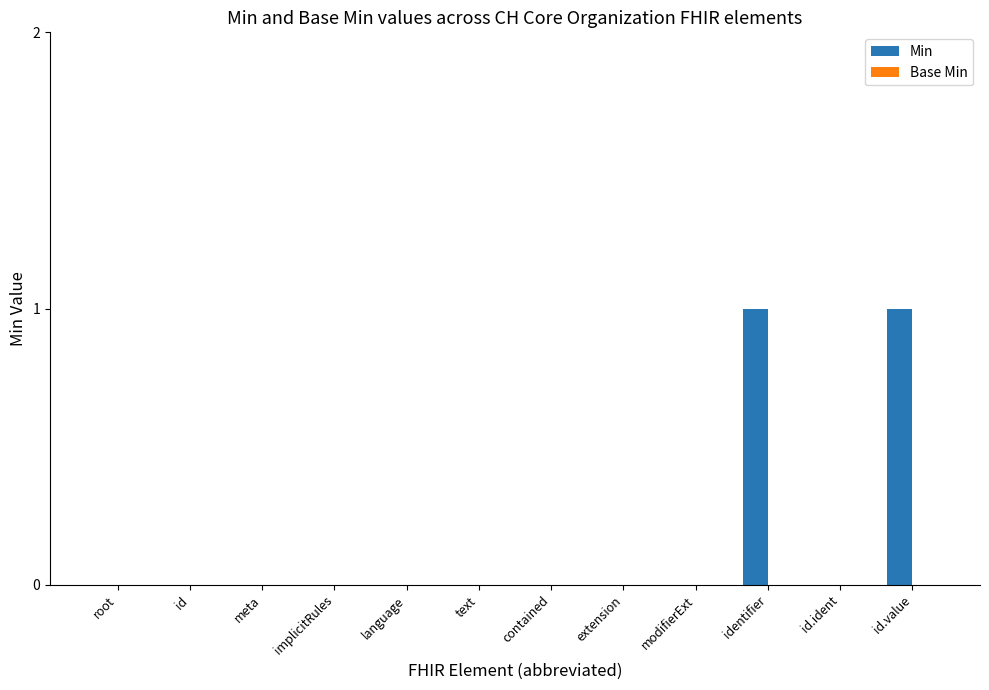

True or false: the data shows 0 at contained.

True